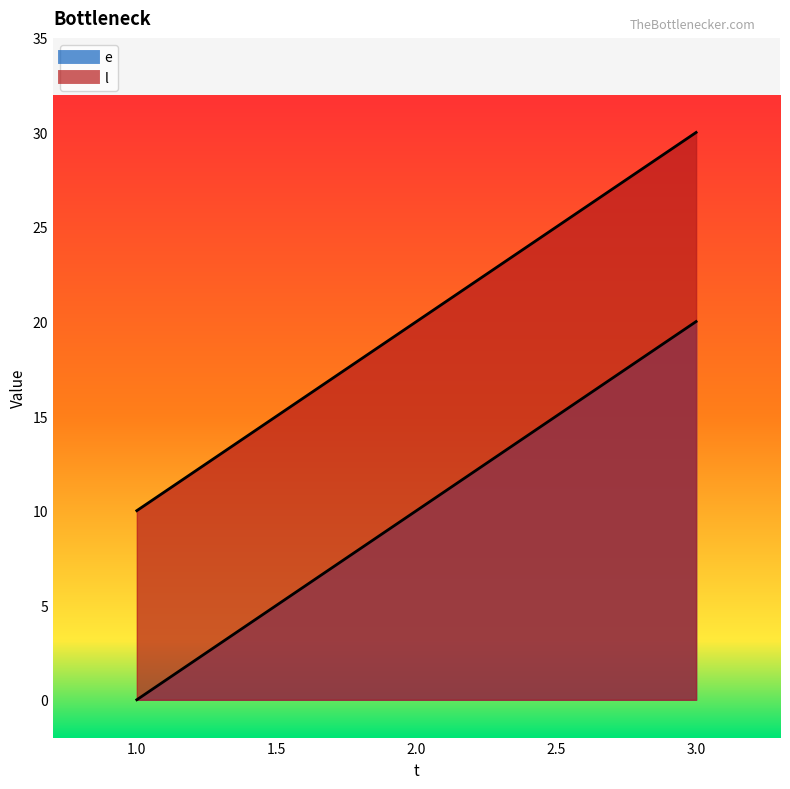

List the series in order of their overall mean, highest first.

l, e